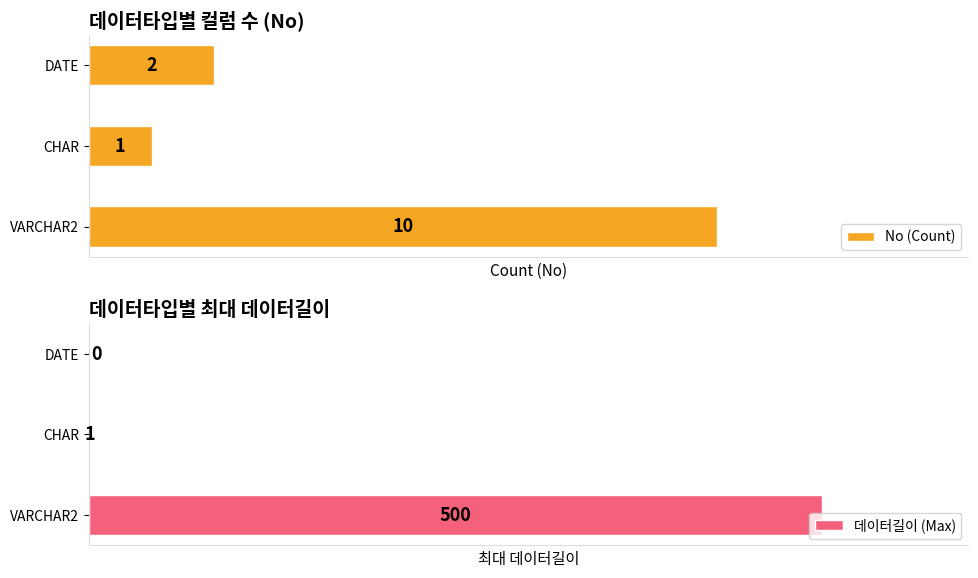

Where is 데이터길이 (Max) nearest to the value 250?

CHAR